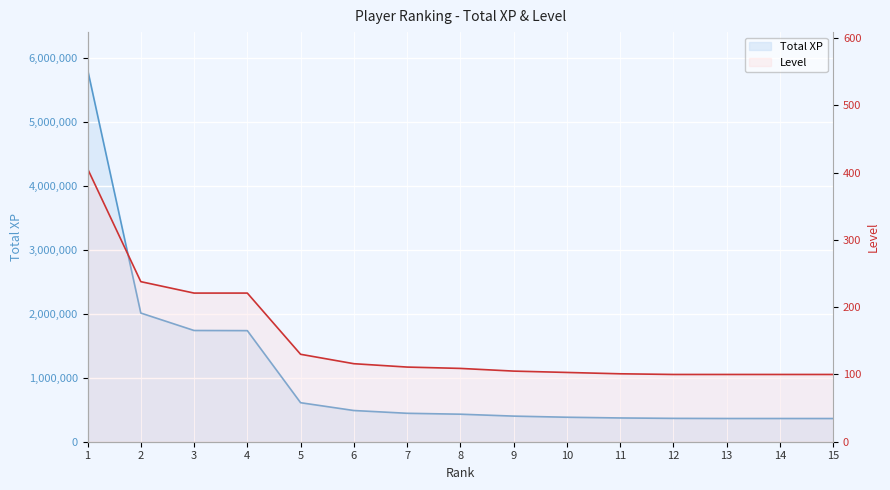

What is the average value of the Total XP series?

1058143